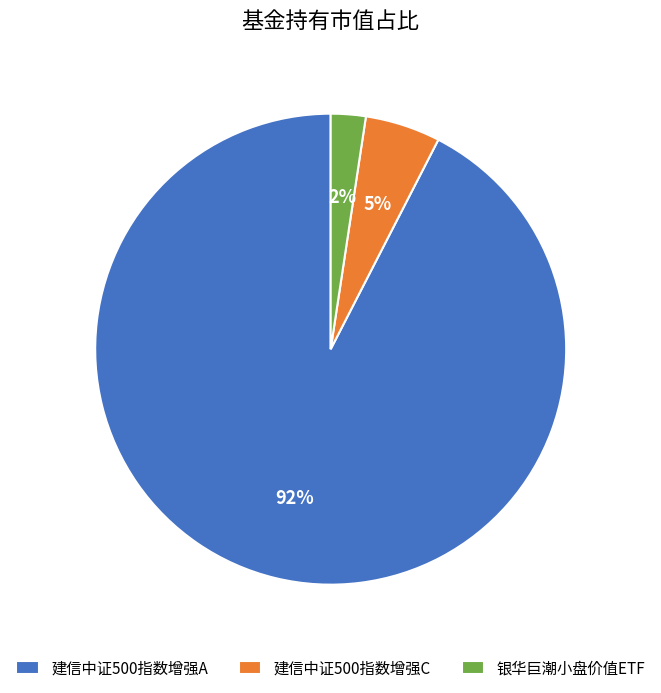

To the nearest percent, what is the combined percentage of 银华巨潮小盘价值ETF and 建信中证500指数增强A?

95%